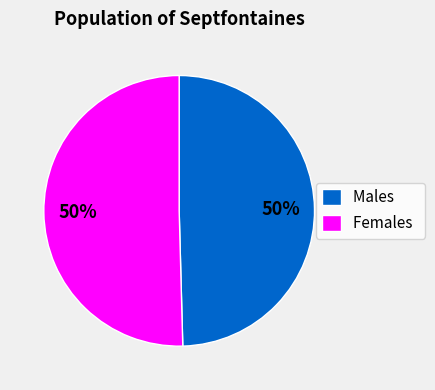

To the nearest percent, what is the combined percentage of Females and Males?

100%